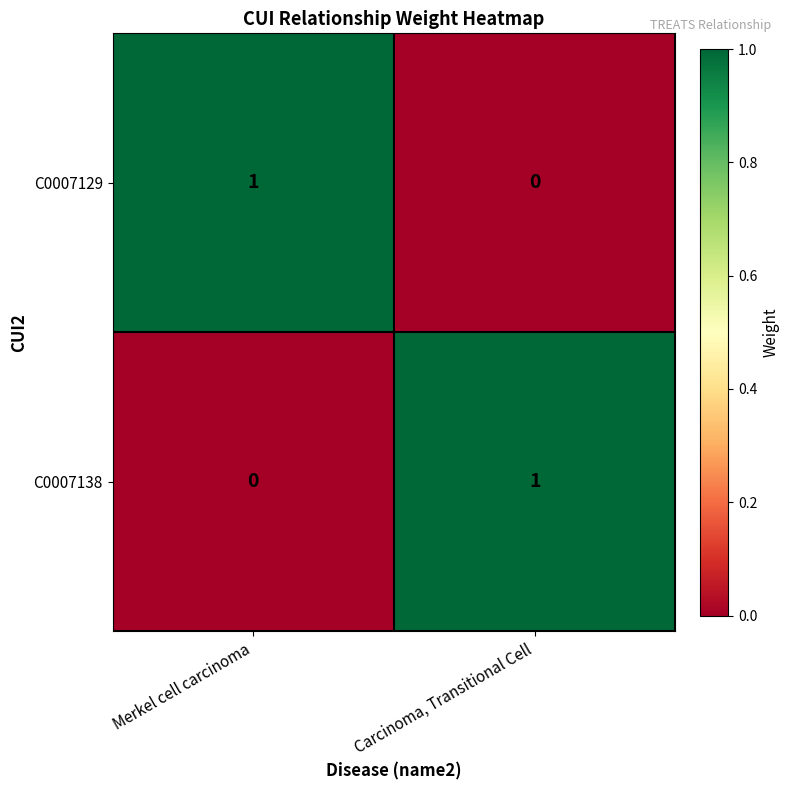

Which category has the lowest value in the C0007138 series?

Merkel cell carcinoma